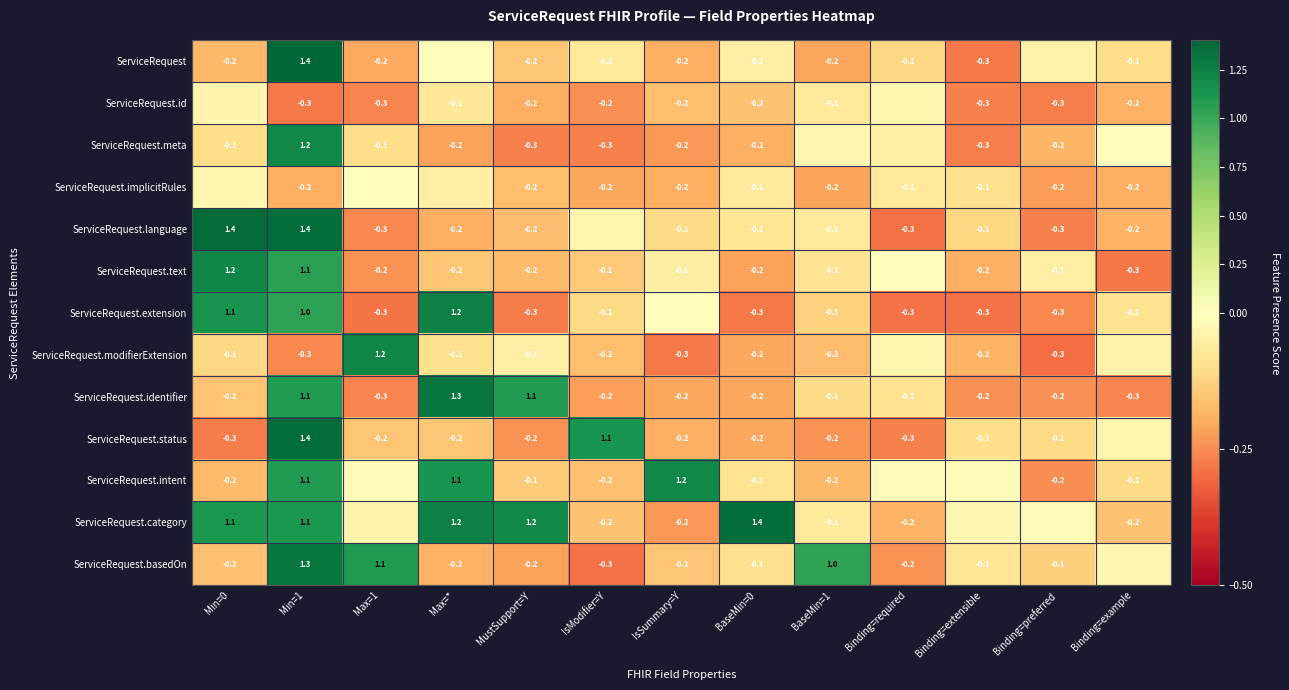

At which label does ServiceRequest.identifier reach its peak?

Max=*